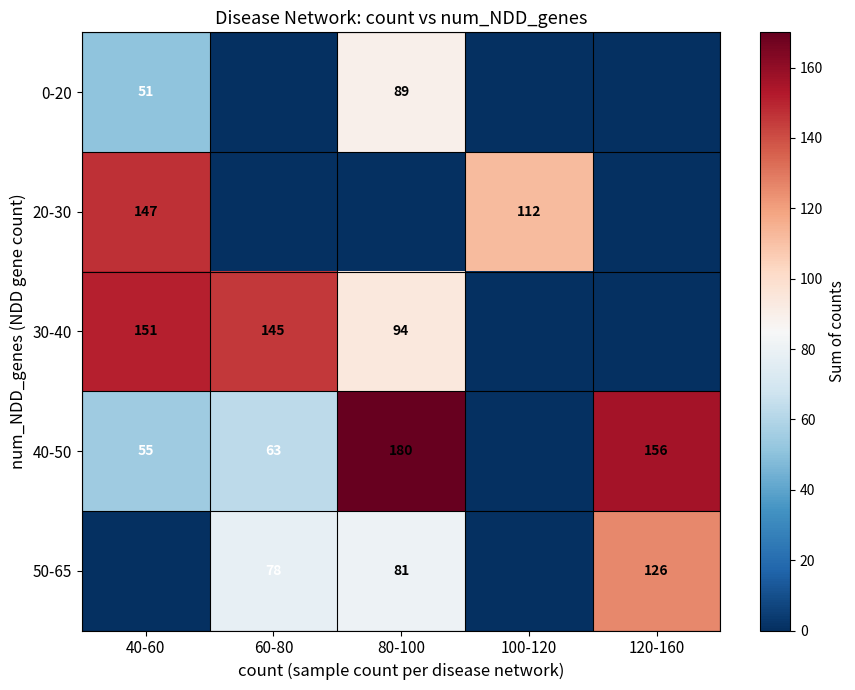

Is the value of 20-30 at 100-120 greater than the value of 40-50 at 40-60?

Yes